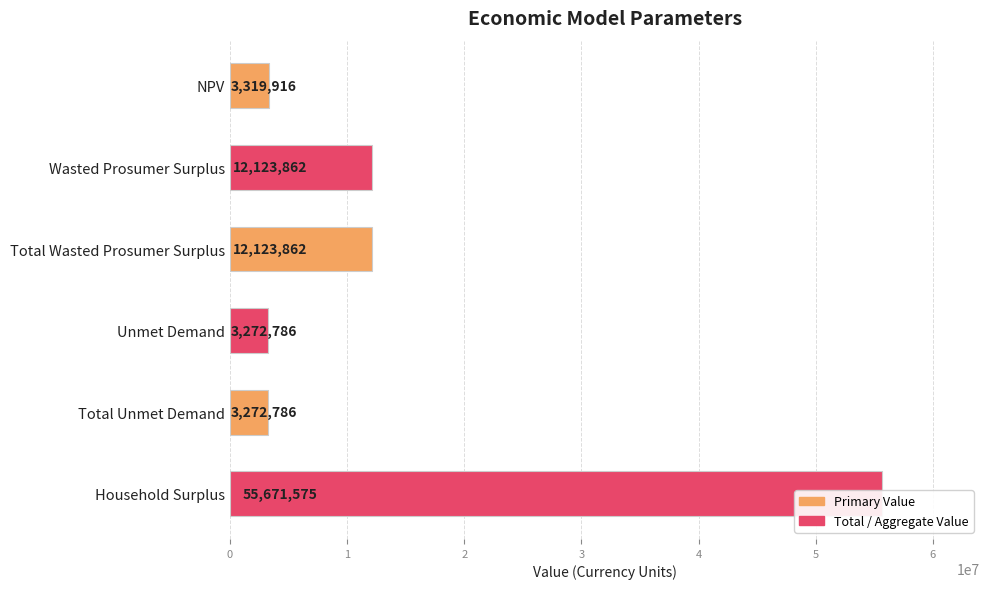

What is the value of the 3rd bar from the left?

12123862.4